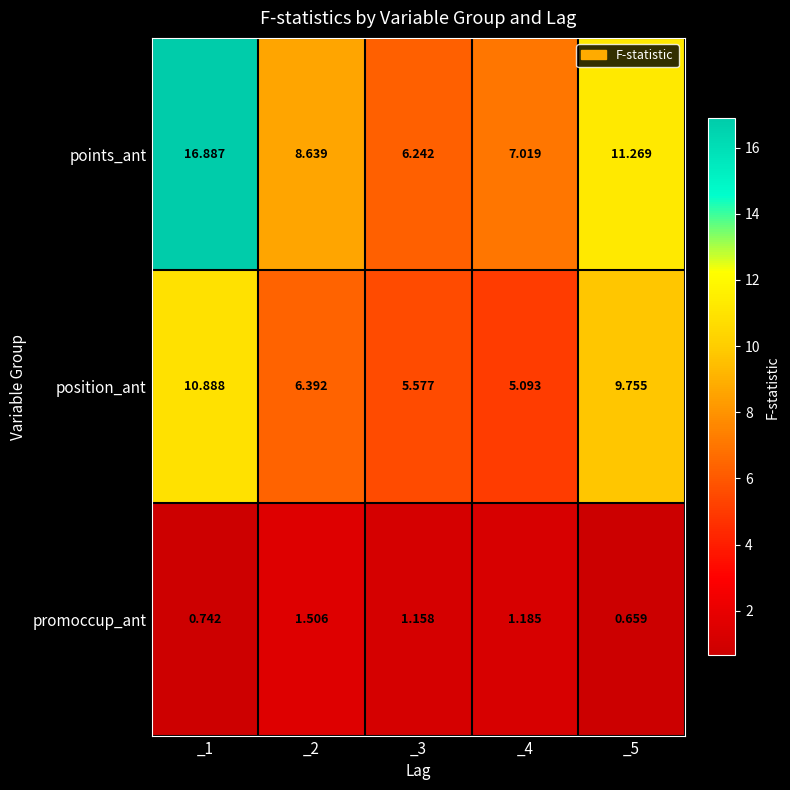

At how many categories does at least one series exceed 6?

5